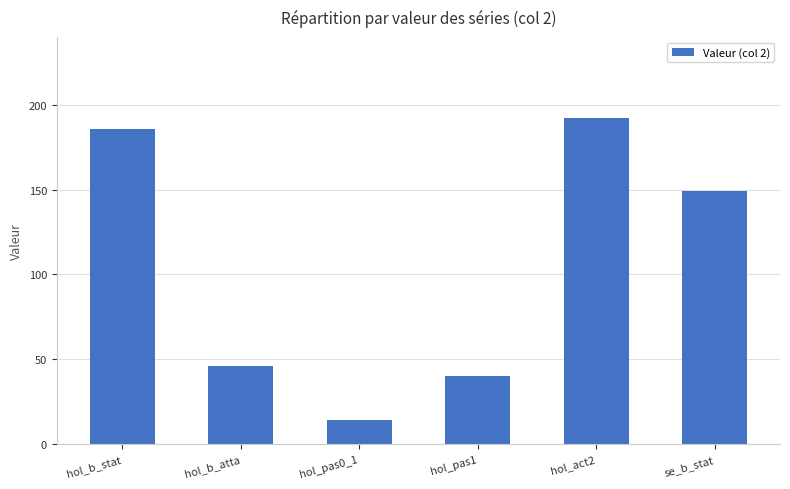

What is the maximum value shown in the chart?

192